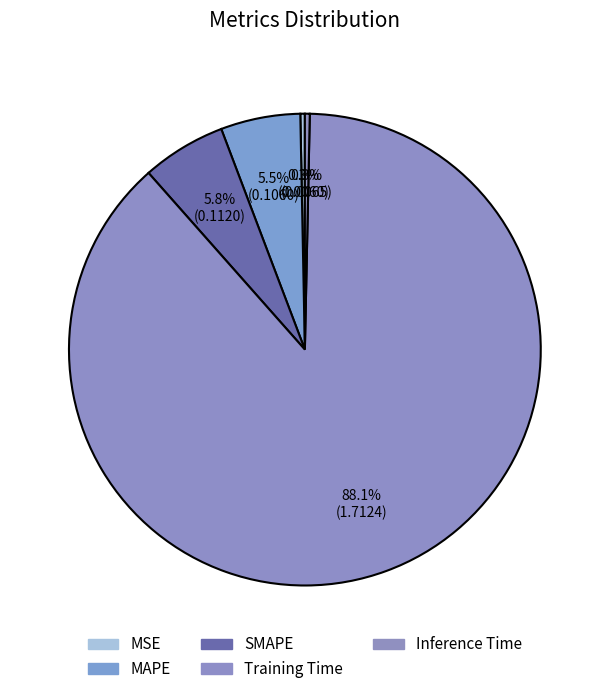

How many slices are in this pie chart?

5